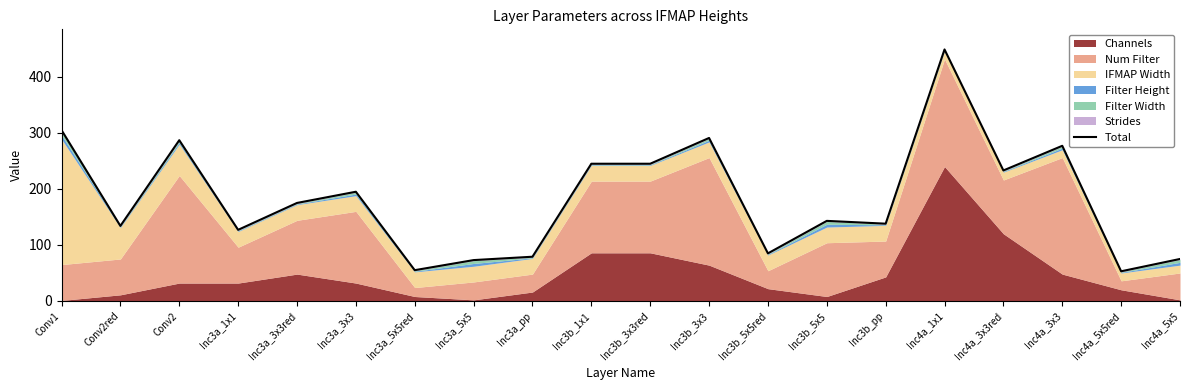

Rank the categories by value from lowest to highest.

Inc4a_5x5red, Inc3a_5x5red, Inc3a_5x5, Inc4a_5x5, Inc3a_pp, Inc3b_5x5red, Inc3a_1x1, Conv2red, Inc3b_pp, Inc3b_5x5, Inc3a_3x3red, Inc3a_3x3, Inc4a_3x3red, Inc3b_1x1, Inc3b_3x3red, Inc4a_3x3, Conv2, Inc3b_3x3, Conv1, Inc4a_1x1